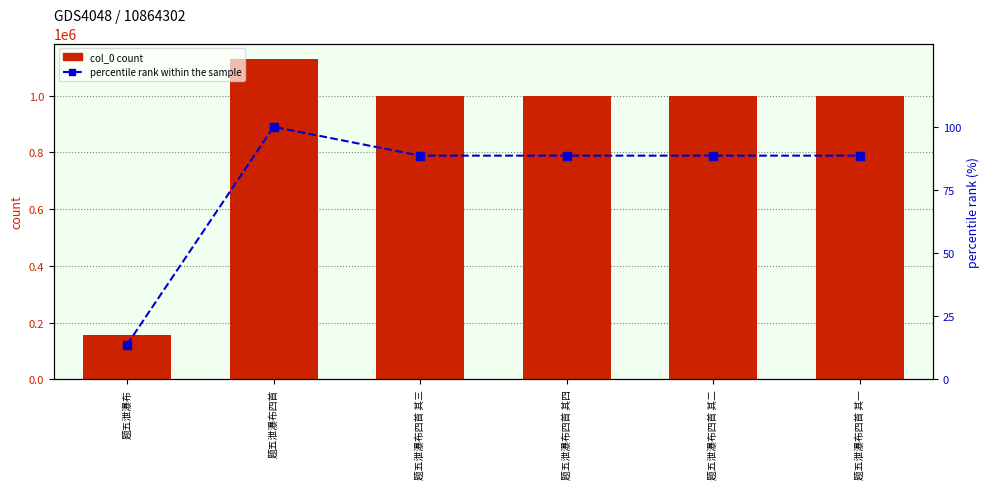

What position from the right is 题五泄瀑布四首 其二?

2